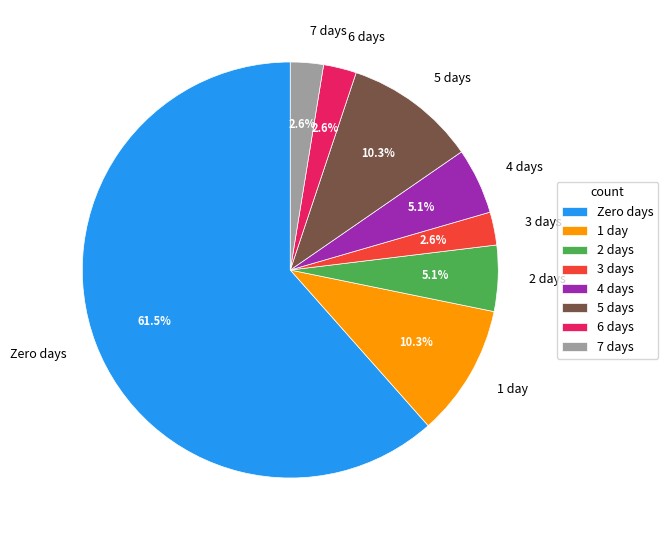

Is there any slice that represents more than half of the pie?

Yes